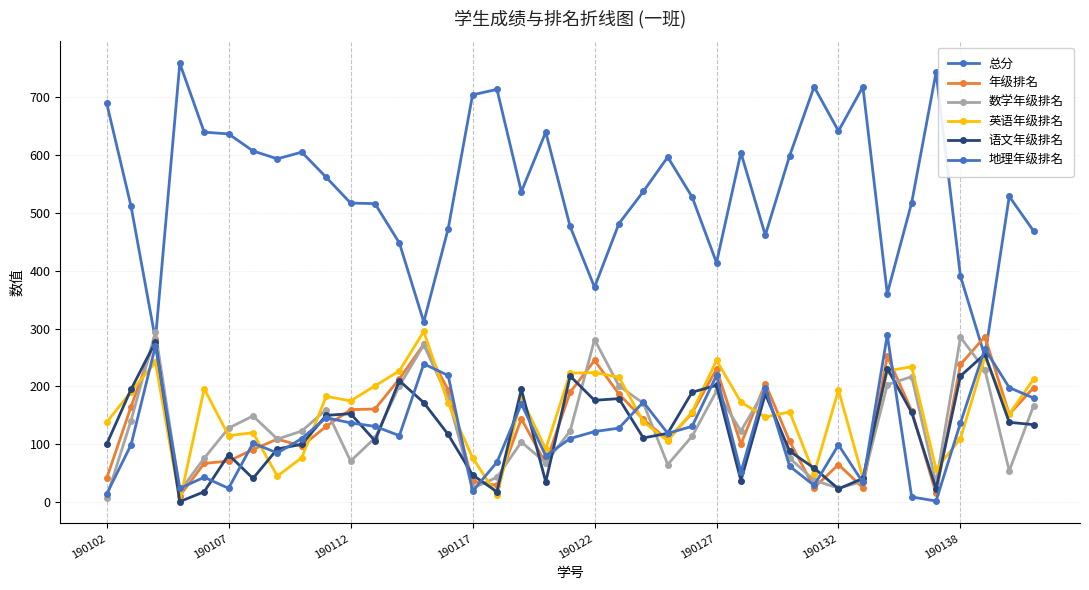

How many times do 年级排名 and 英语年级排名 cross each other?

17